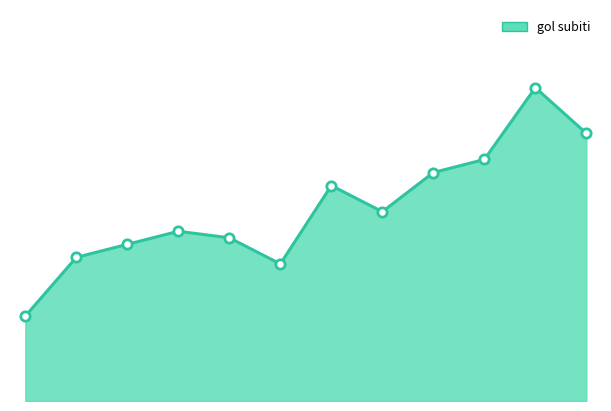

How many lines are shown in the chart?

1